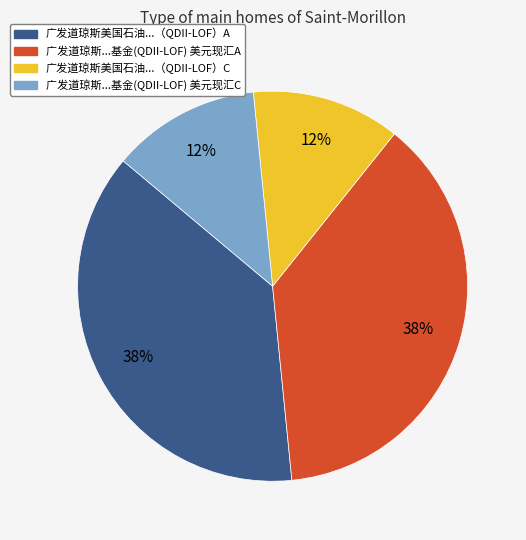

To the nearest percent, what is the average slice percentage?

25%